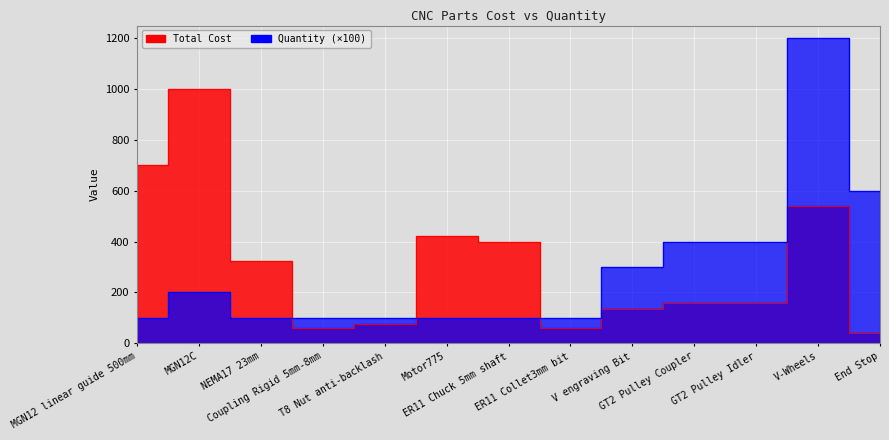

What is the value of the Total Cost point at the 11th from the left?

160